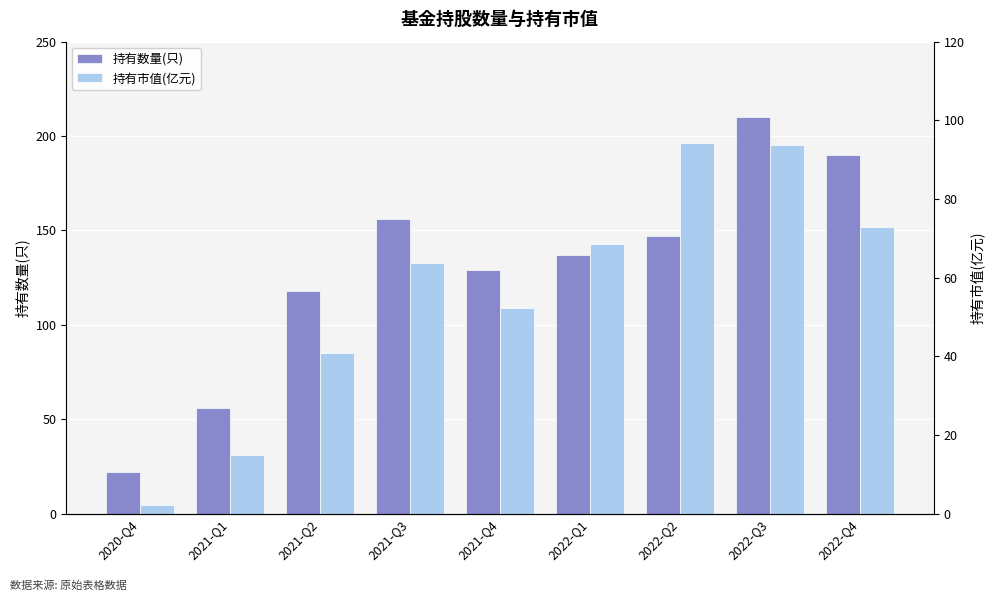

Does the chart contain stacked bars?

No